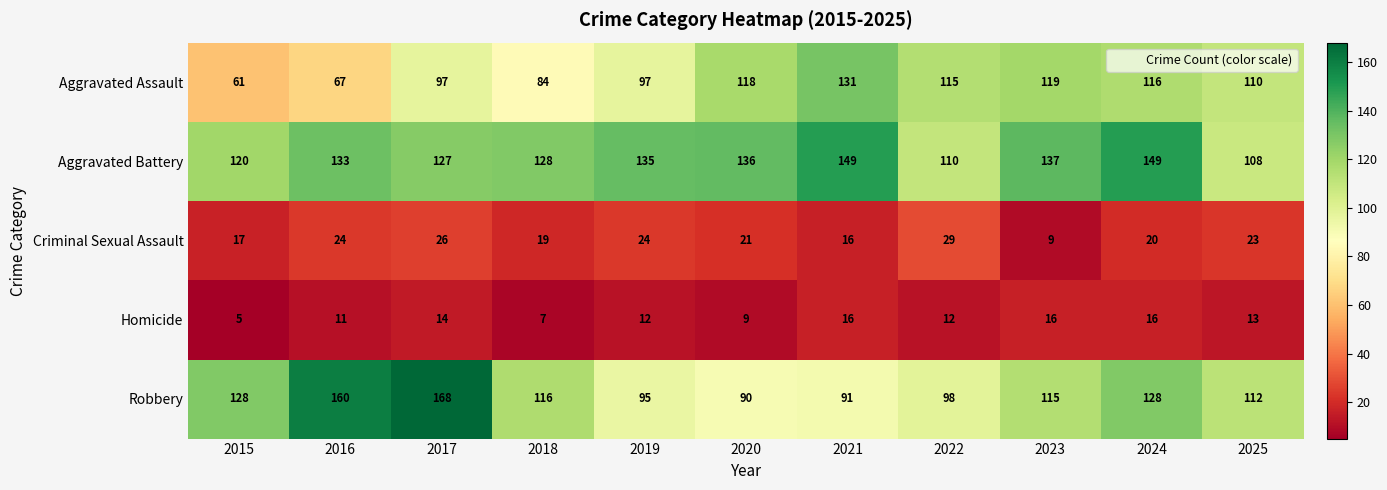

What is the approximate value of Homicide at 2018?

7